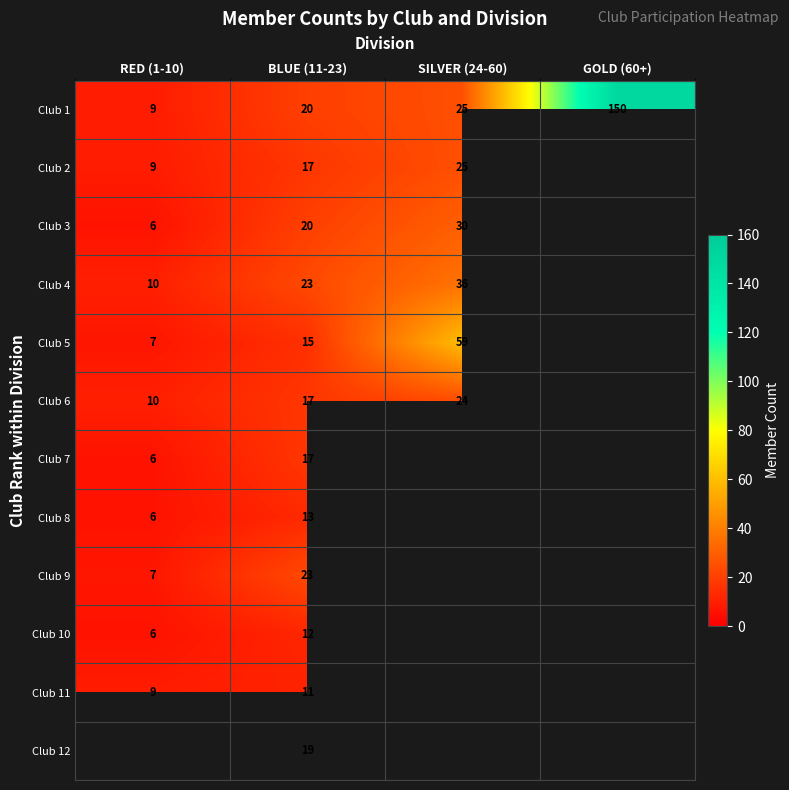

How many series are shown in this chart?

12